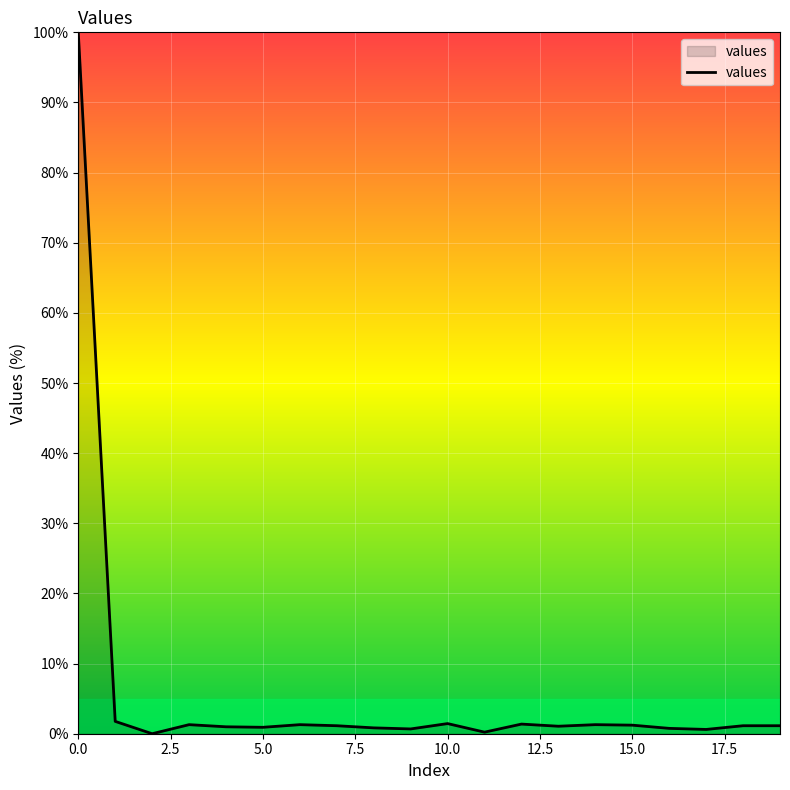

What is the maximum value shown in the chart?

100.0